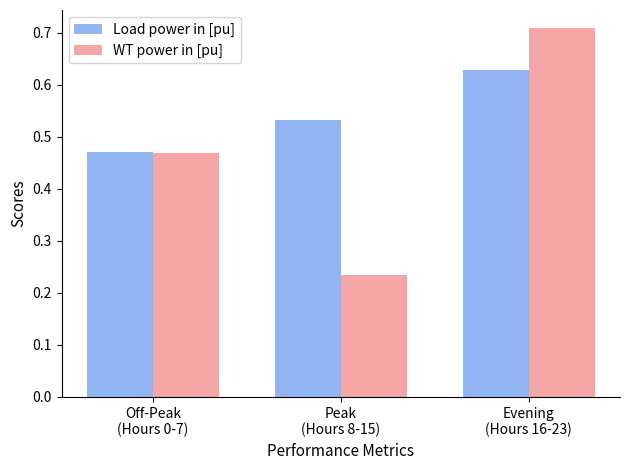

Which series has the largest range (max minus min)?

WT power in [pu]